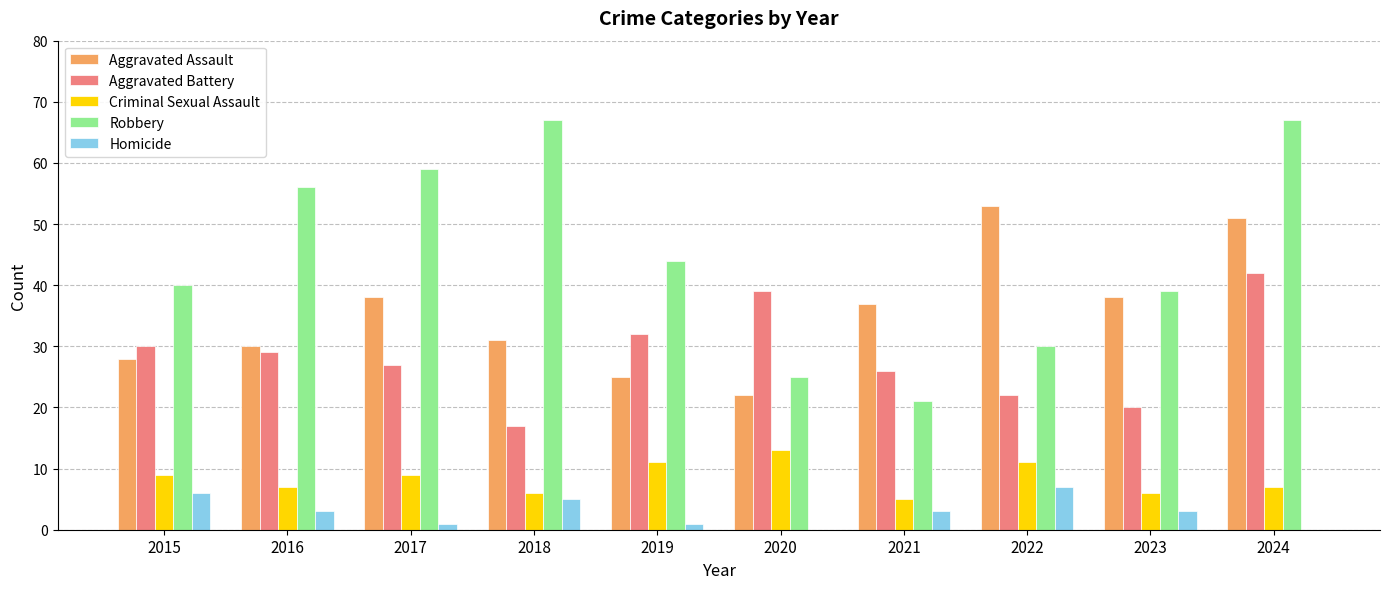

At which label is Aggravated Assault closest to 37?

2021